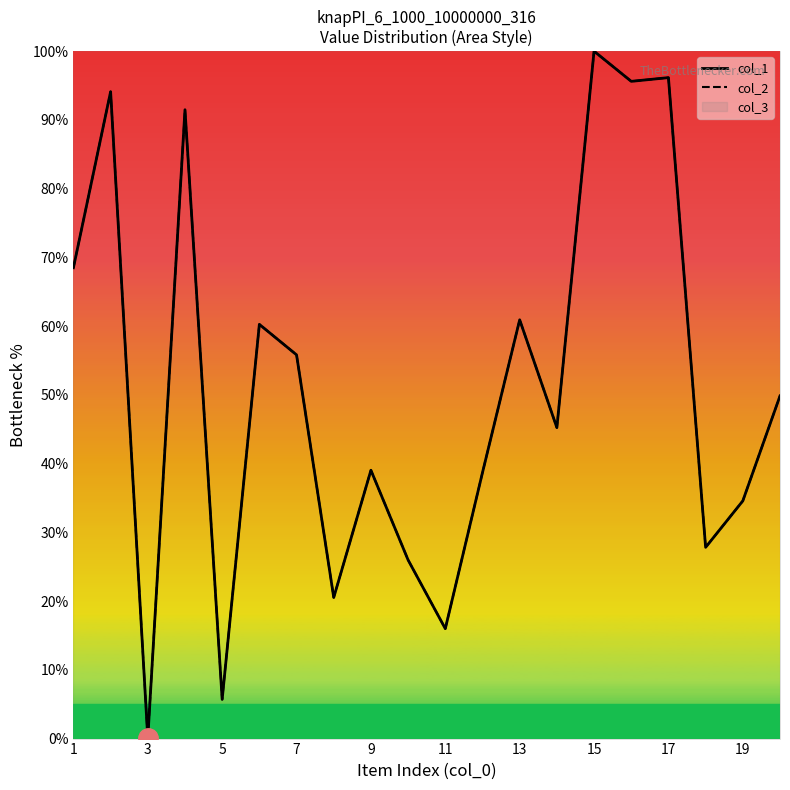

How many values in the col_1 series are below 49?

10